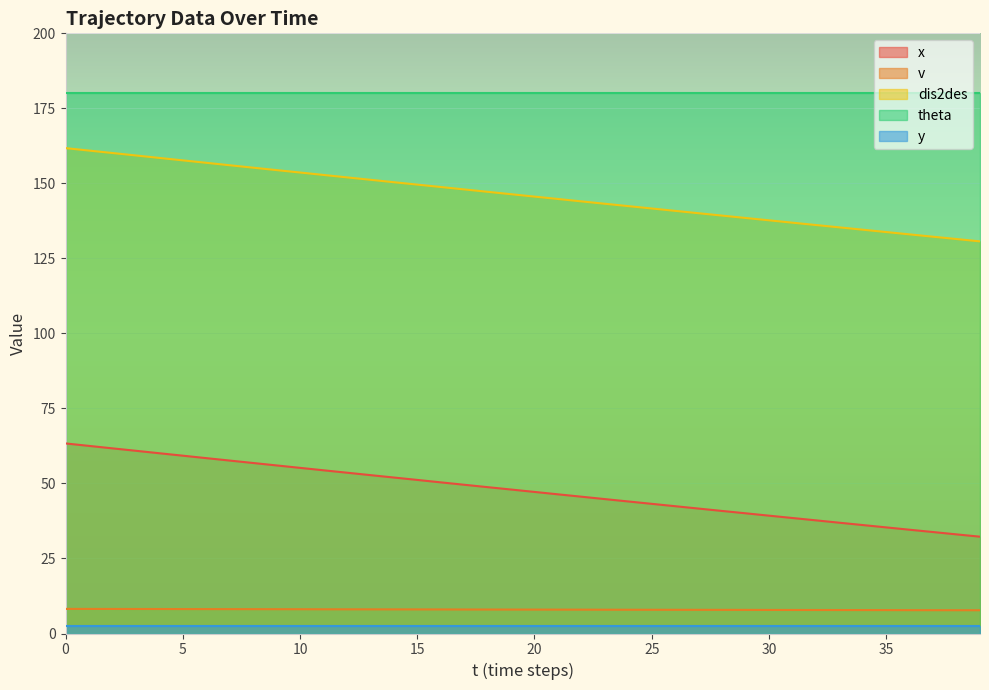

What is the greatest value displayed?

180.0